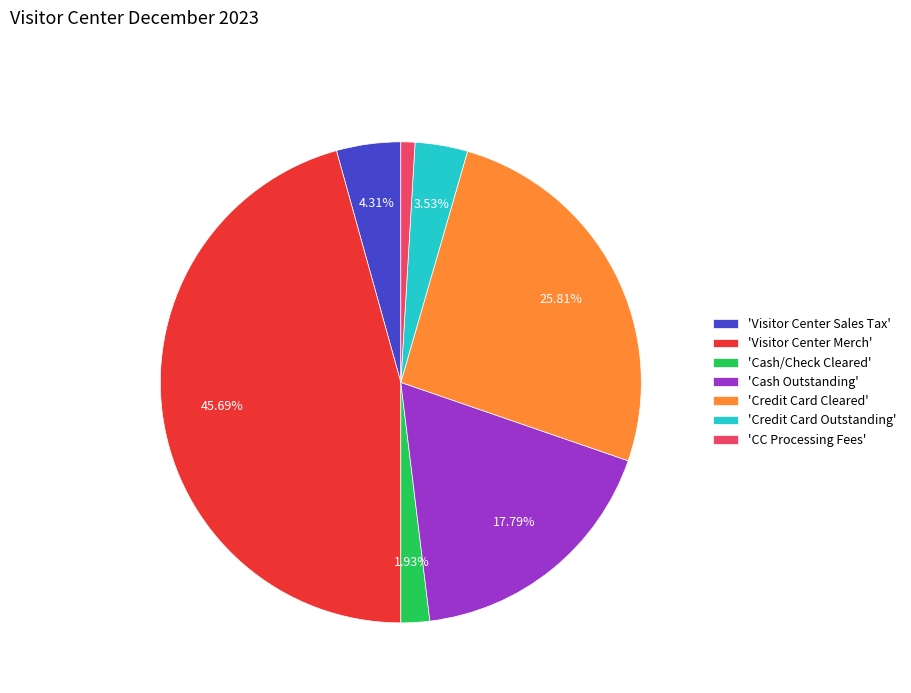

Which slice is the largest?

'Visitor Center Merch'